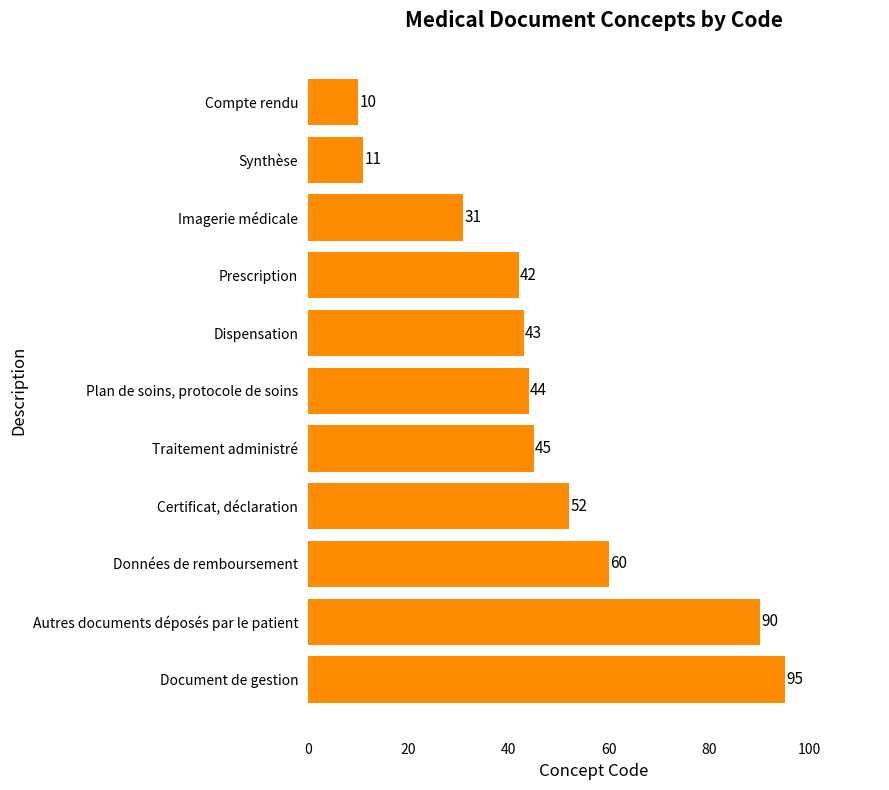

List the labels in order of value, smallest first.

Compte rendu, Synthèse, Imagerie médicale, Prescription, Dispensation, Plan de soins, protocole de soins, Traitement administré, Certificat, déclaration, Données de remboursement, Autres documents déposés par le patient, Document de gestion